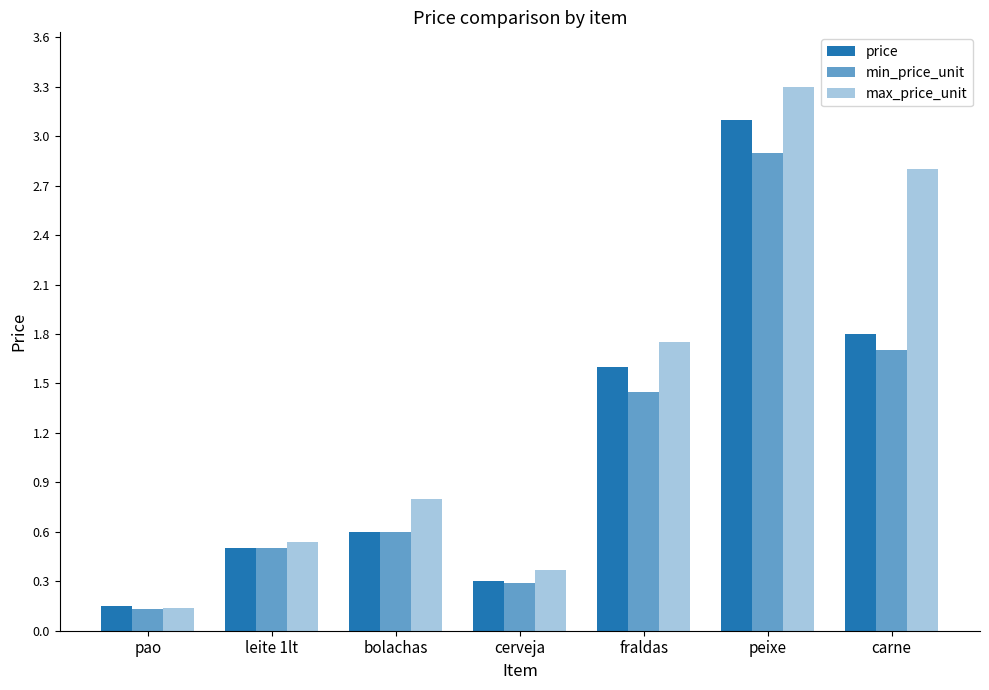

How many series are shown in this chart?

3